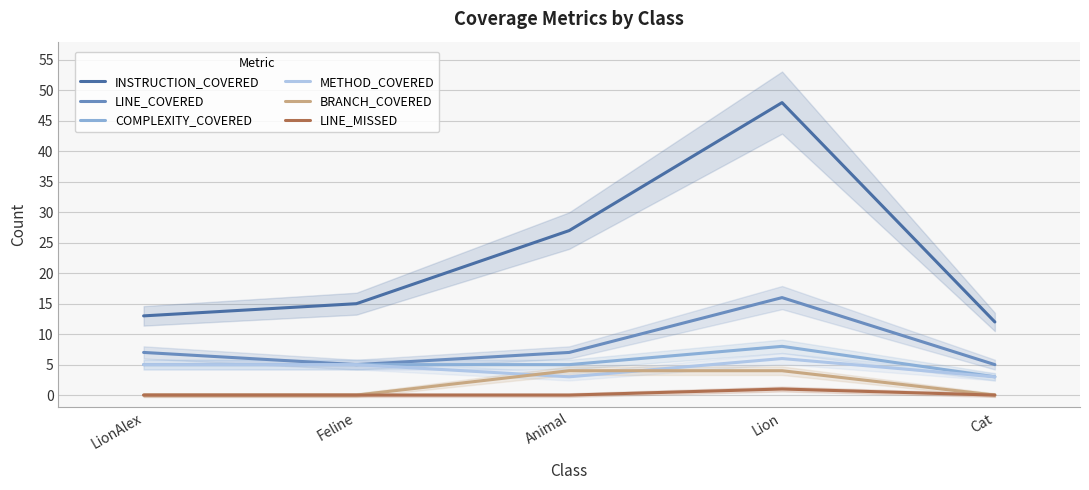

What is the total value across all series at Cat?

23